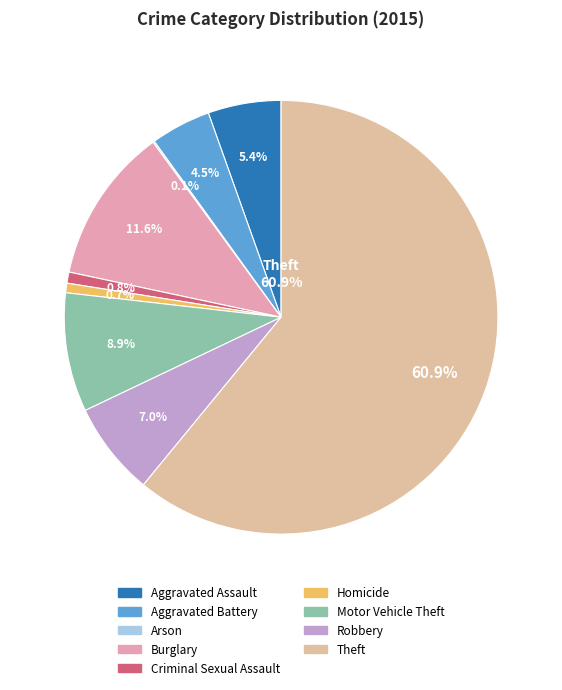

Which category has the smallest portion of the pie?

Arson